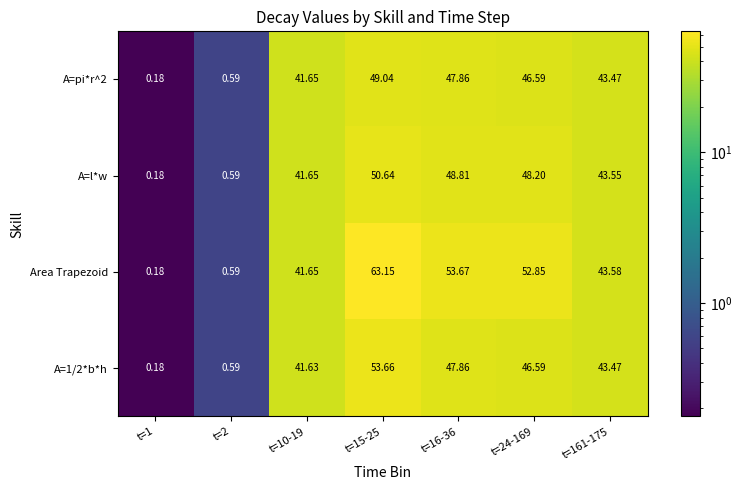

Which series has the widest spread of values?

Area Trapezoid